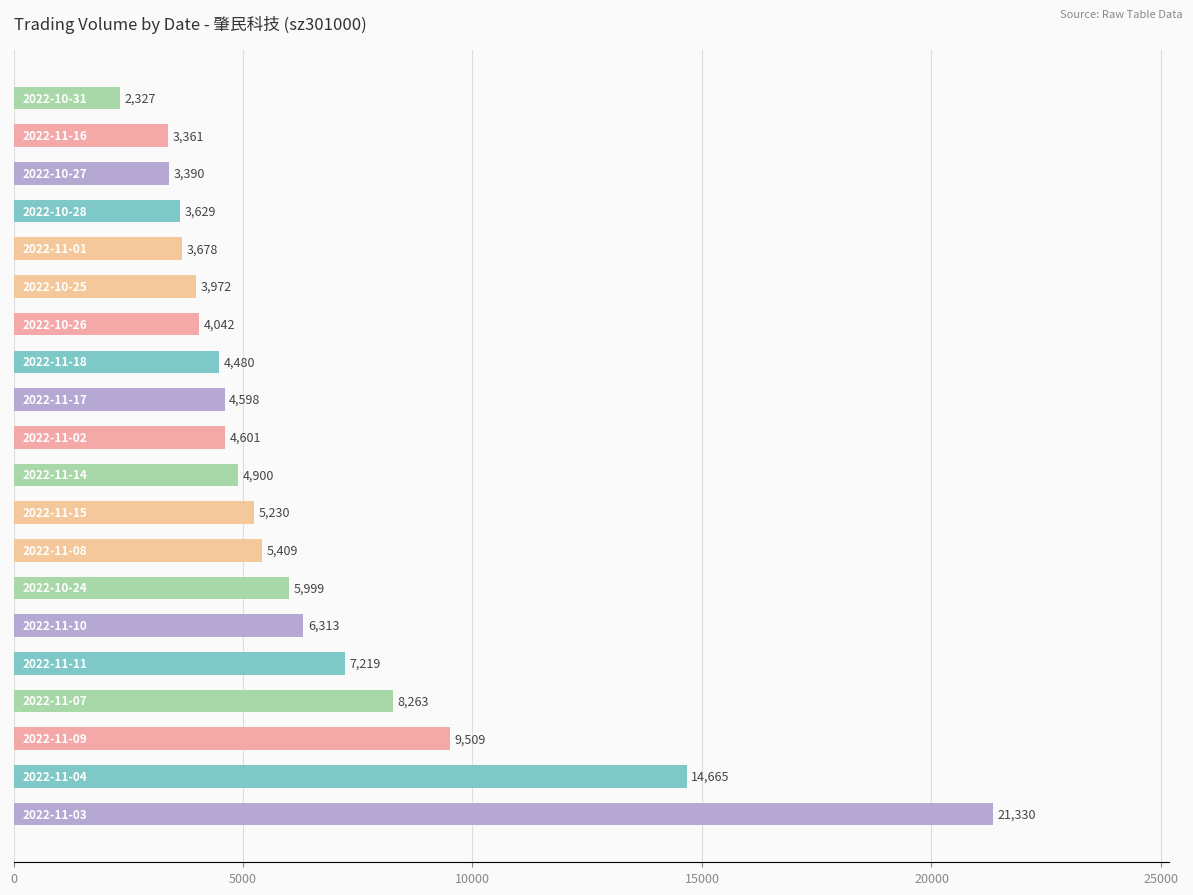

What is the smallest value displayed?

2327